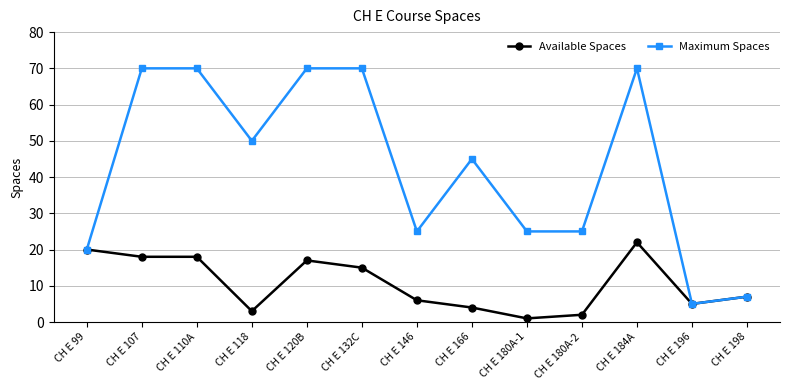

What is the difference between the Available Spaces values at CH E 184A and CH E 198?

15